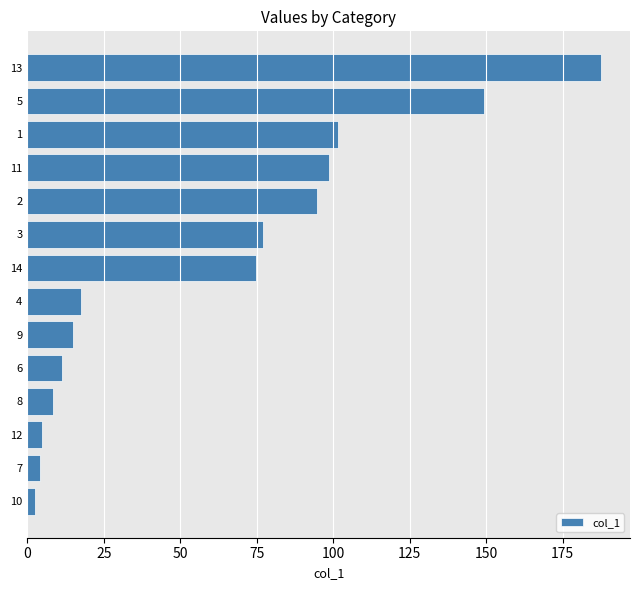

What is the ratio of the value at 1 to the value at 2?

1.1